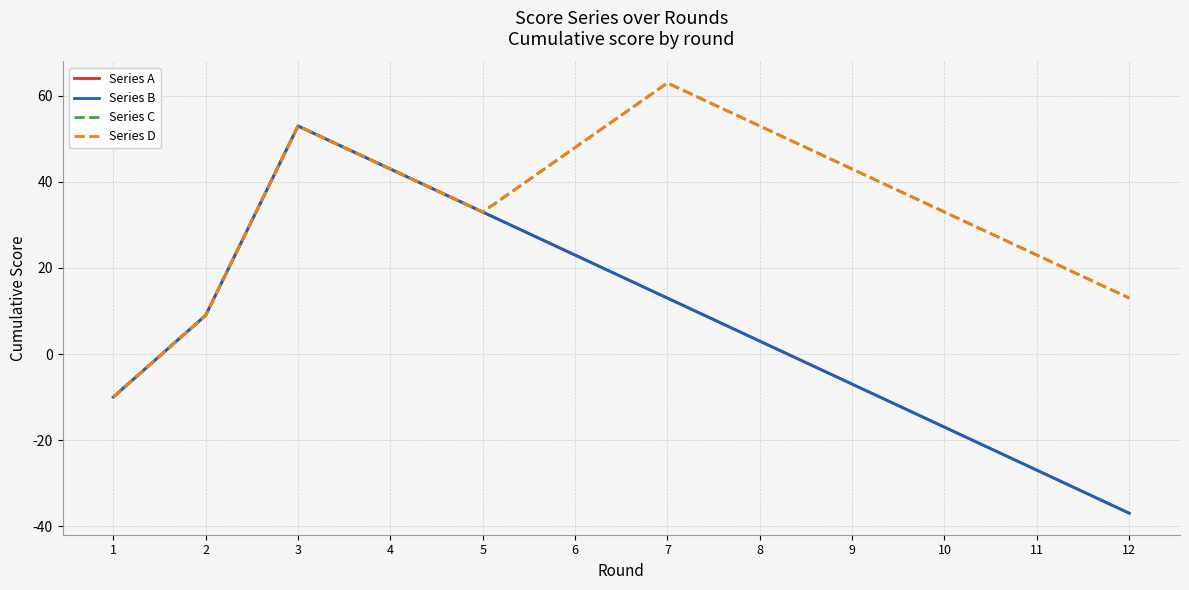

True or false: Series B and Series A cross at least once.

False